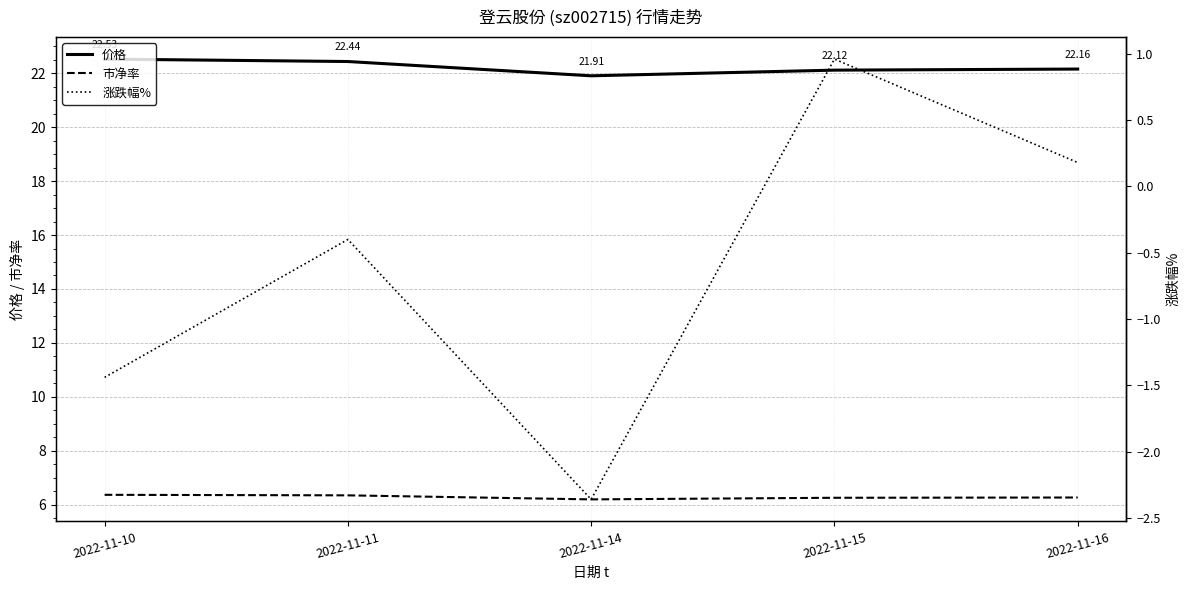

How many distinct data groups are displayed?

3